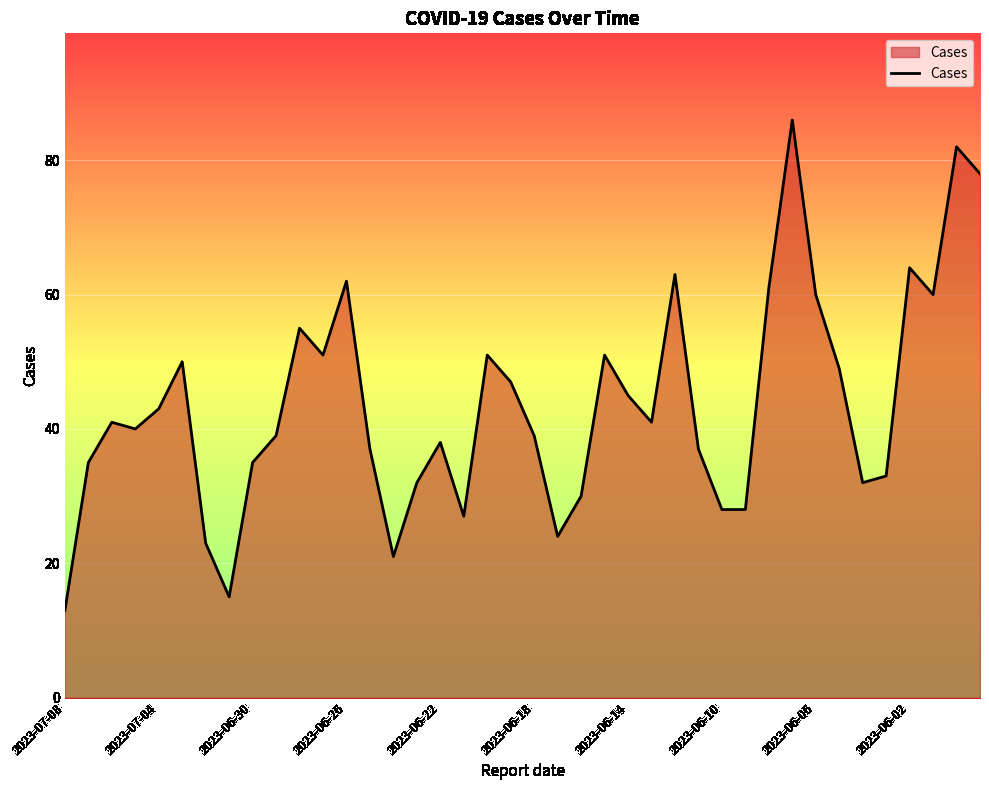

What is the maximum value shown in the chart?

86